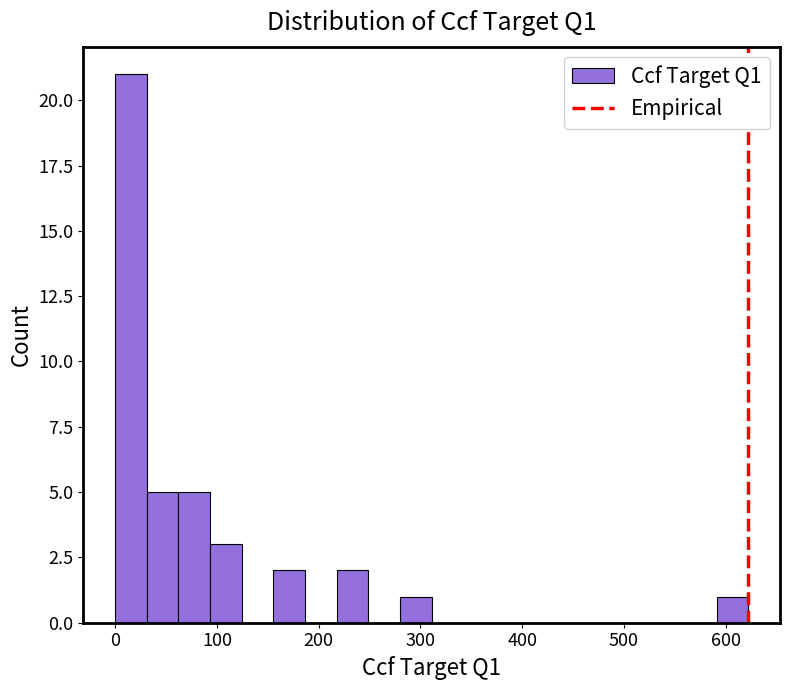

Around what value on the x-axis is the tallest bar? Give the approximate position of its centre, as read against the axis.

20